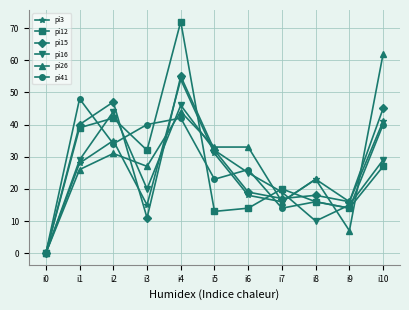

How many lines are shown in the chart?

6